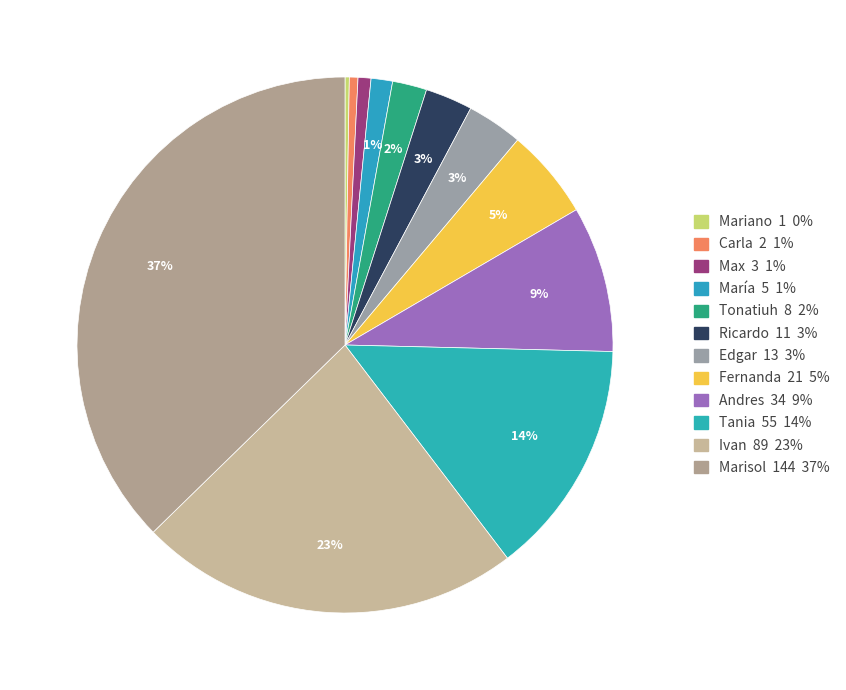

The Max slice represents 11% of the pie. True or false?

False